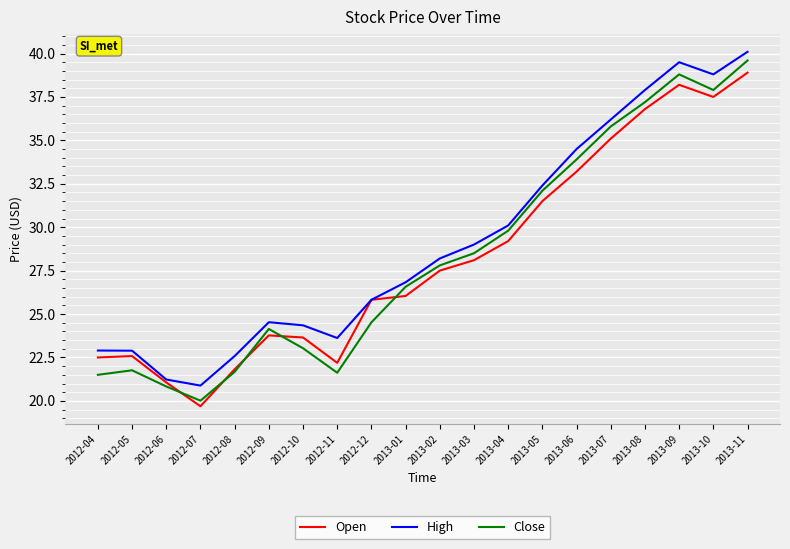

Read the Open value at 2013-06.

33.2